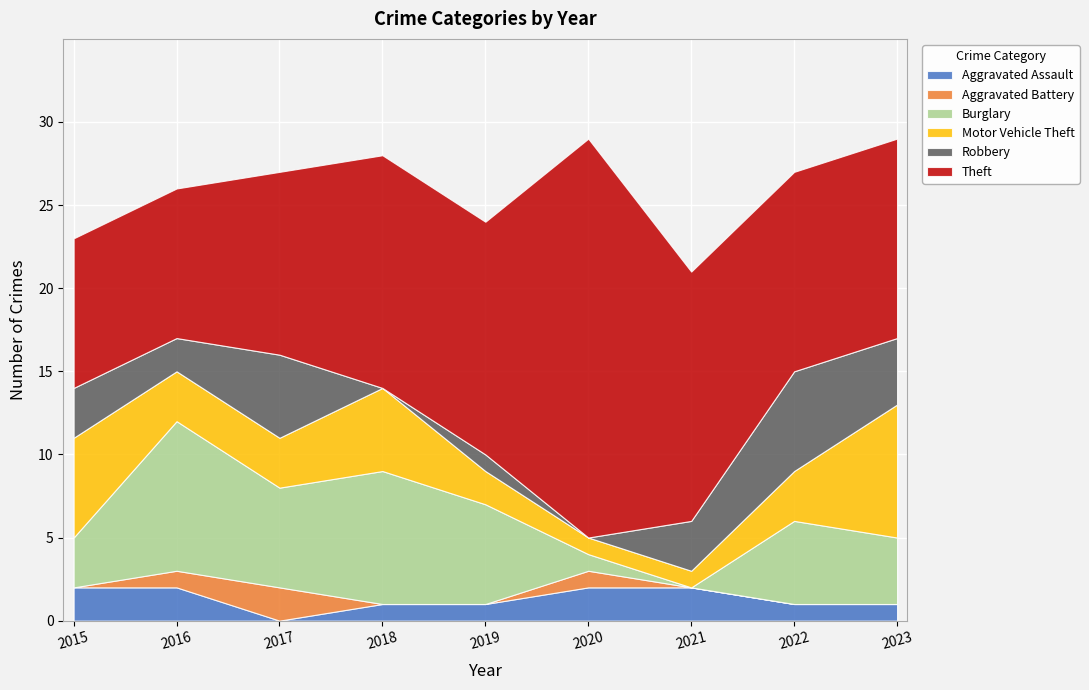

Which label corresponds to the largest value in the chart?

2020